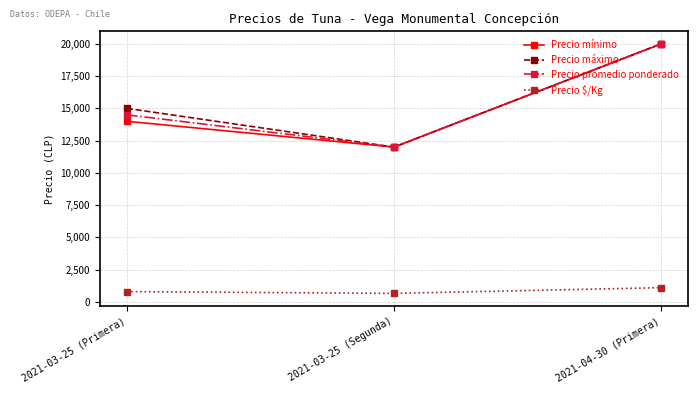

At which label is Precio mínimo closest to 16000?

2021-03-25 (Primera)